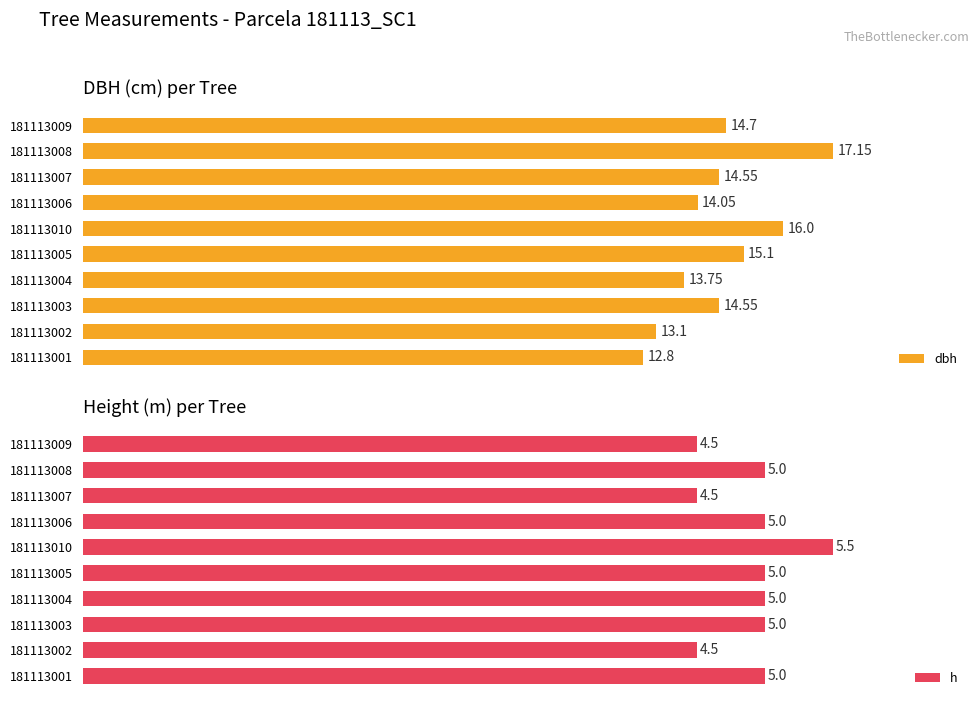

Rank the series by their maximum value, from highest to lowest.

dbh, h